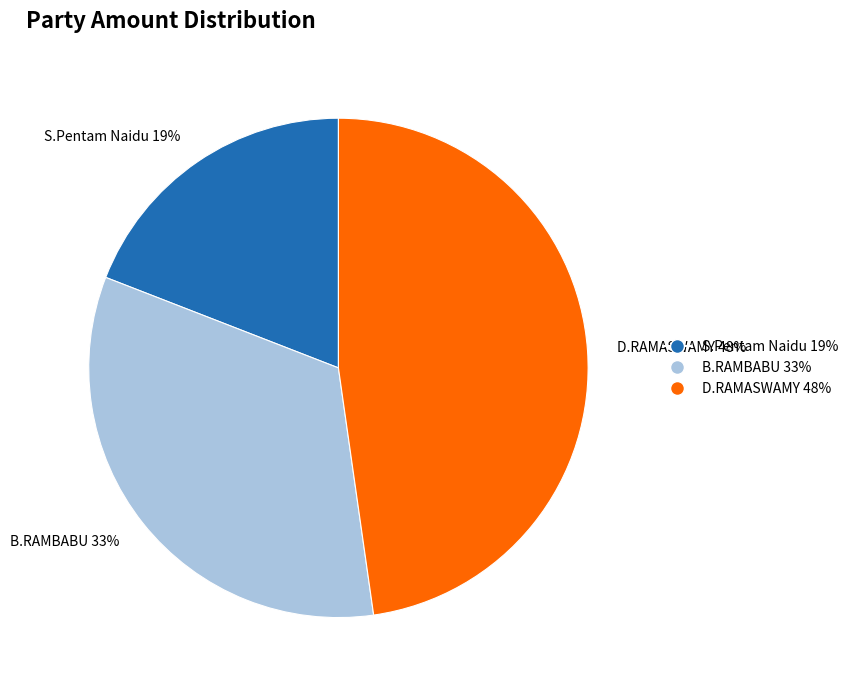

Between D.RAMASWAMY and B.RAMBABU, which is larger?

D.RAMASWAMY